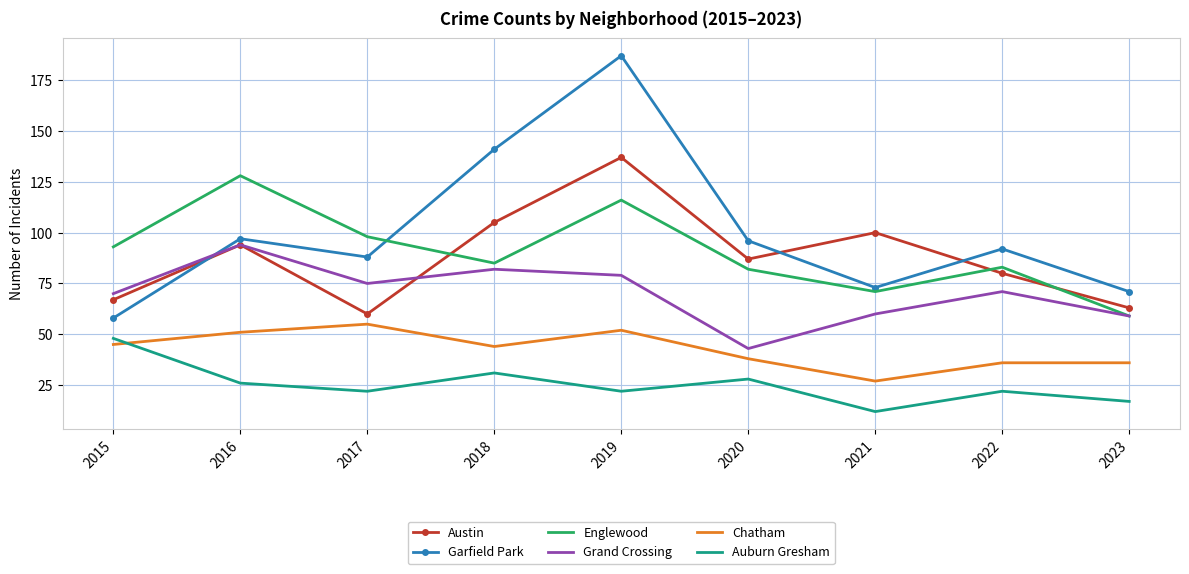

At which label is Garfield Park closest to 122?

2018